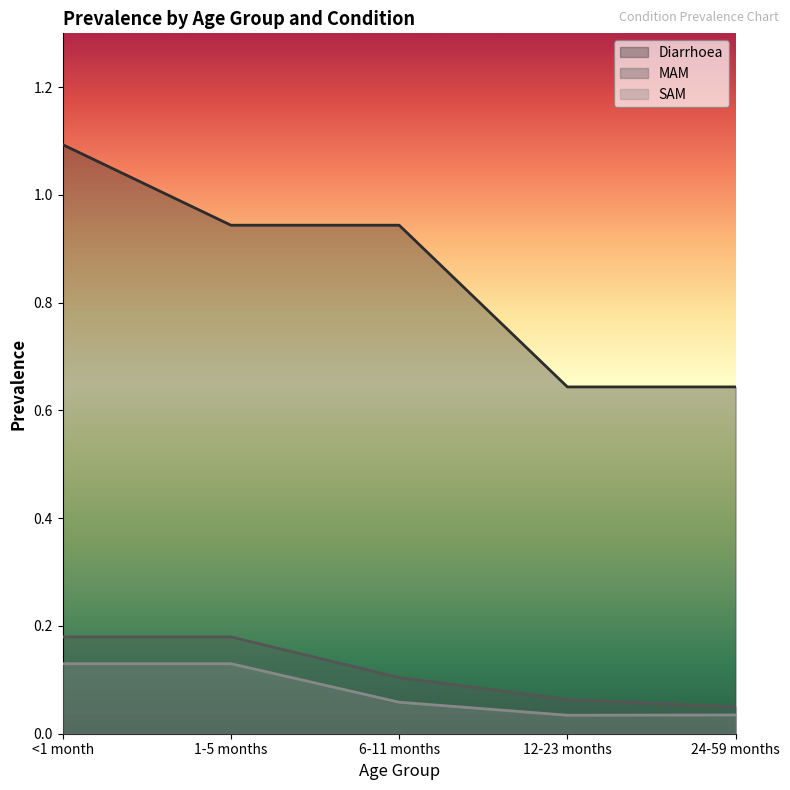

Between 1-5 months and 12-23 months, which is larger?

1-5 months